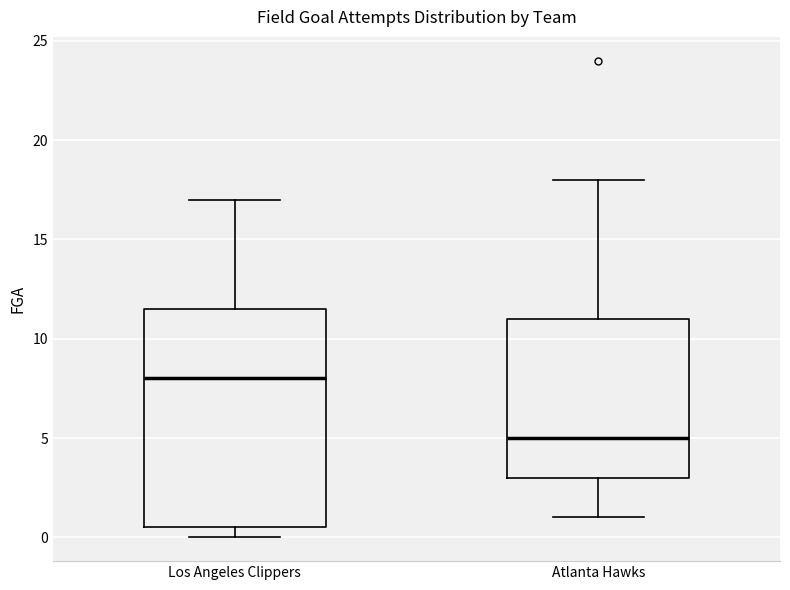

Reading left to right, read every box against the y-axis: the position of its median line, the range the box covers, and the ends of its whiskers. The values are not printed on the chart, so give them approximately, as read against the axis.

Los Angeles Clippers: median 8.0, box 0.5 to 11.5, whiskers 0.0 to 17.0
Atlanta Hawks: median 5.0, box 3.0 to 11.0, whiskers 1.0 to 18.0